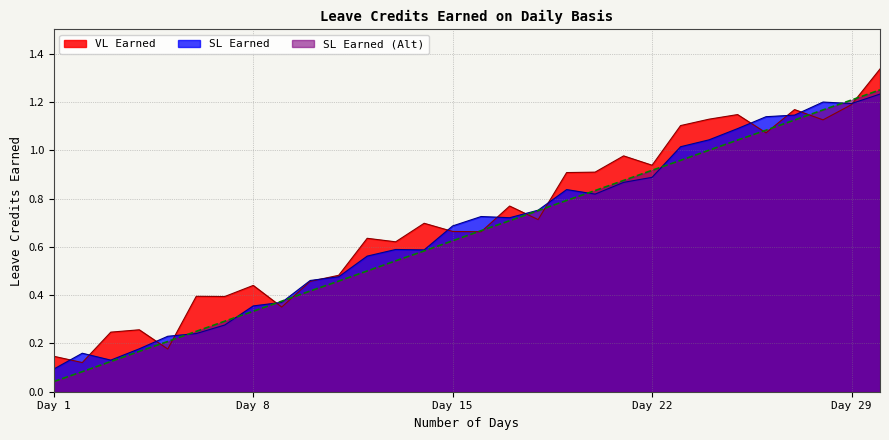

Does the chart display data point markers on the line(s)?

No